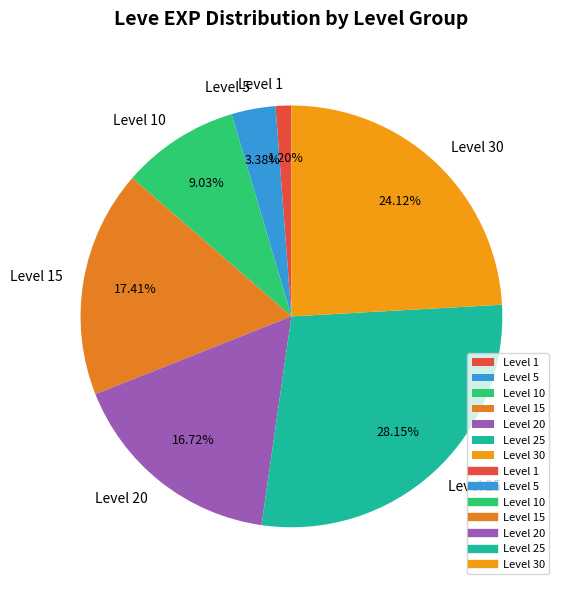

How many segments does this pie chart have?

7